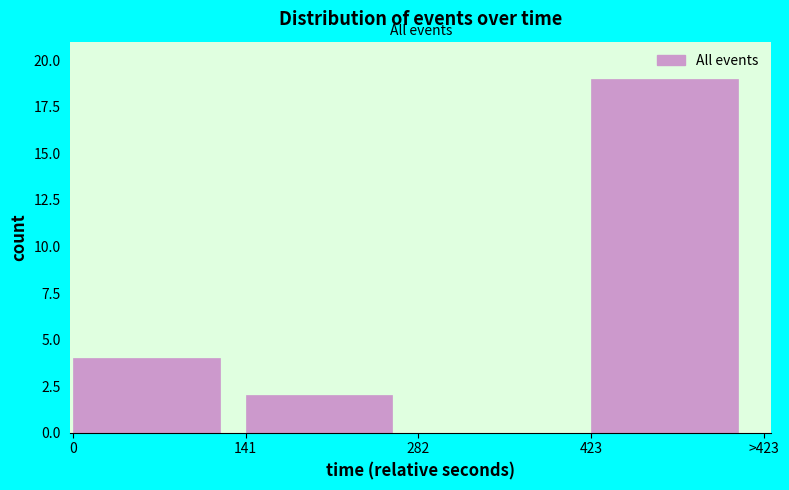

Reading left to right, what are all the values shown in this chart?

0=4	141=2	282=0	423=19